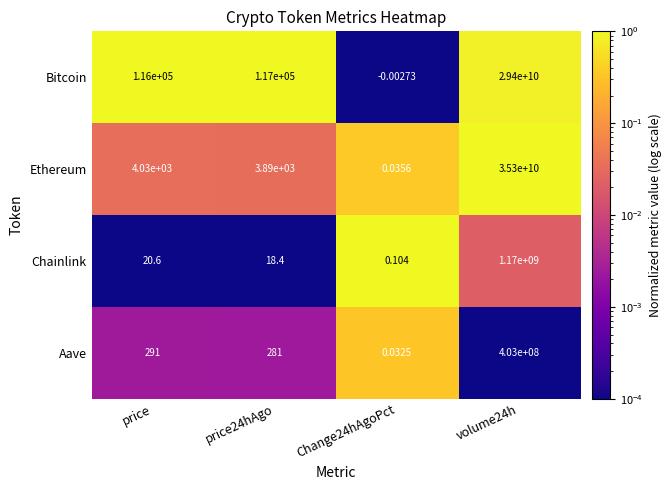

At how many categories does at least one series exceed 0?

4